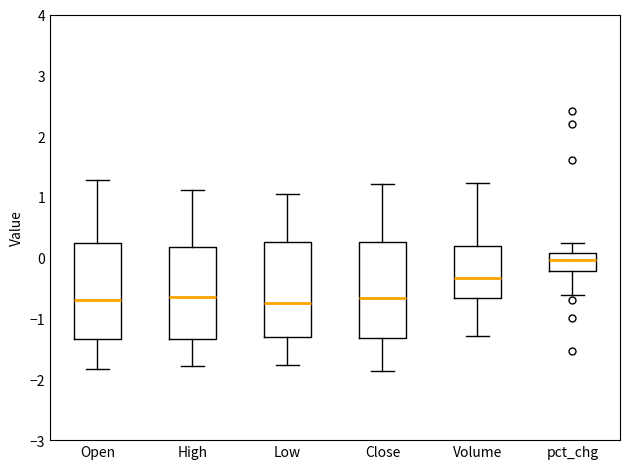

Reading left to right, read every box against the y-axis: the position of its median line, the range the box covers, and the ends of its whiskers. The values are not printed on the chart, so give them approximately, as read against the axis.

Open: median -0.7, box -1.3 to 0.2, whiskers -1.8 to 1.3
High: median -0.7, box -1.3 to 0.2, whiskers -1.8 to 1.1
Low: median -0.7, box -1.3 to 0.3, whiskers -1.8 to 1.1
Close: median -0.7, box -1.3 to 0.3, whiskers -1.9 to 1.2
Volume: median -0.3, box -0.7 to 0.2, whiskers -1.3 to 1.2
pct_chg: median 0.0, box -0.2 to 0.1, whiskers -0.6 to 0.2